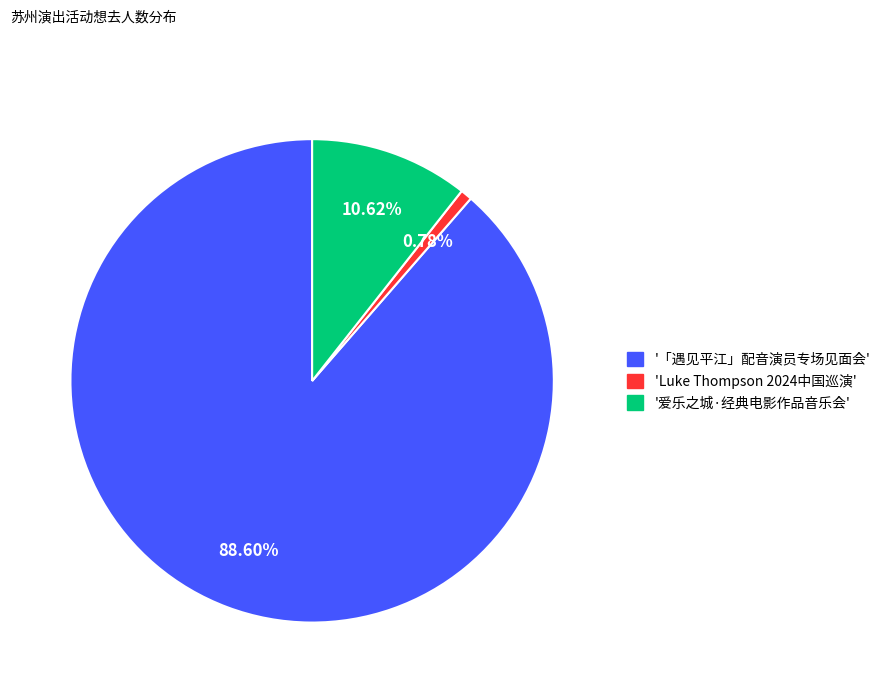

Does any single category account for the majority?

Yes